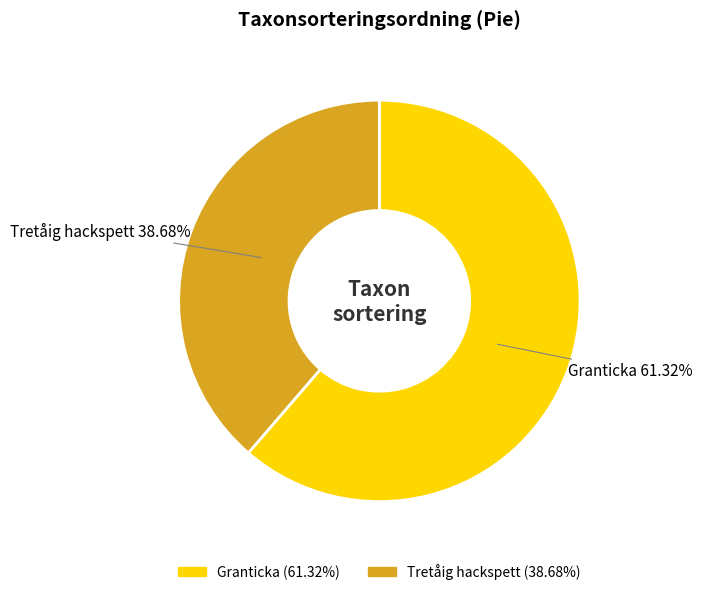

How many slices are in this pie chart?

2